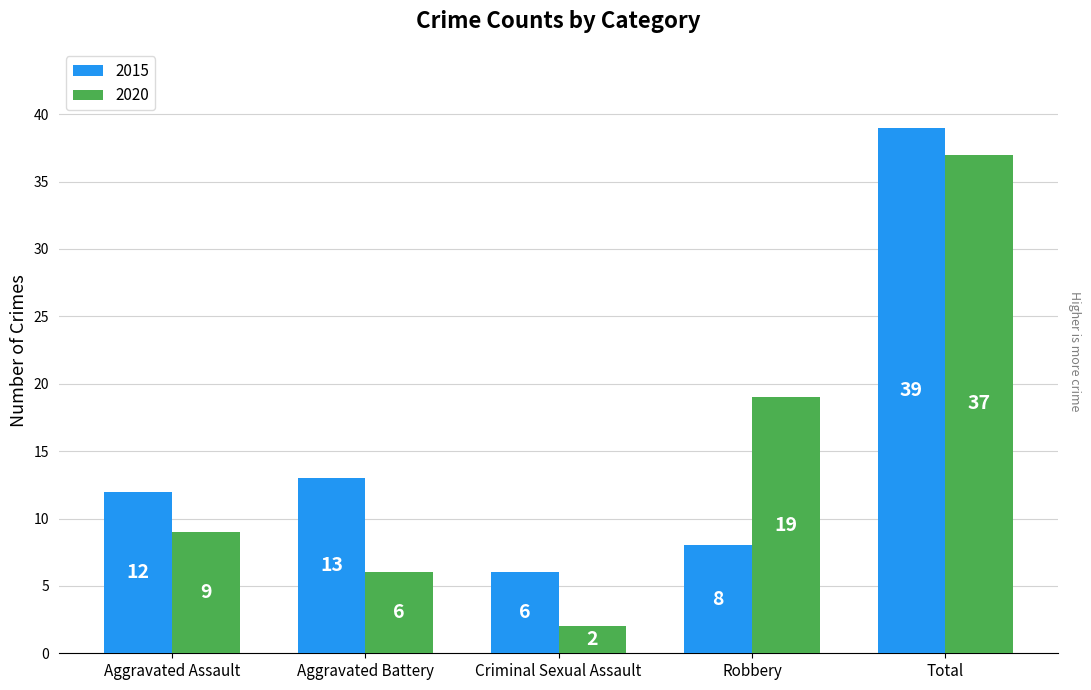

What is the sum of all 2015 values?

78